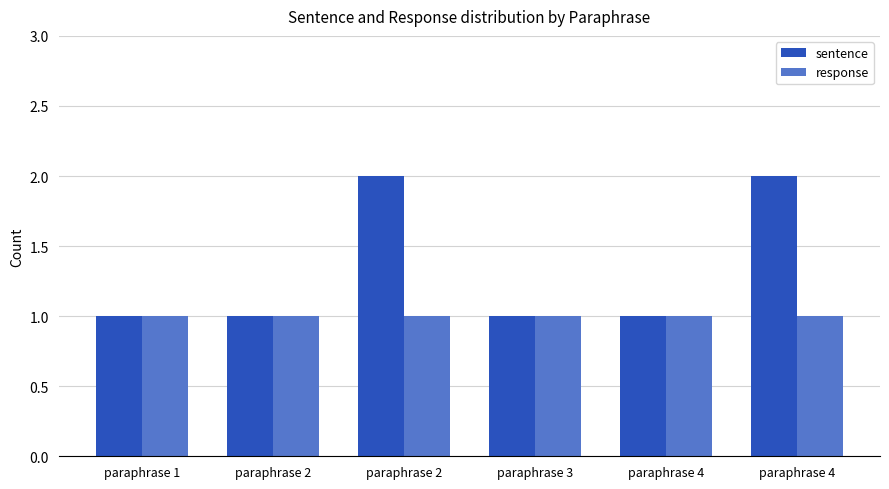

Rank the series by their maximum value, from highest to lowest.

sentence, response